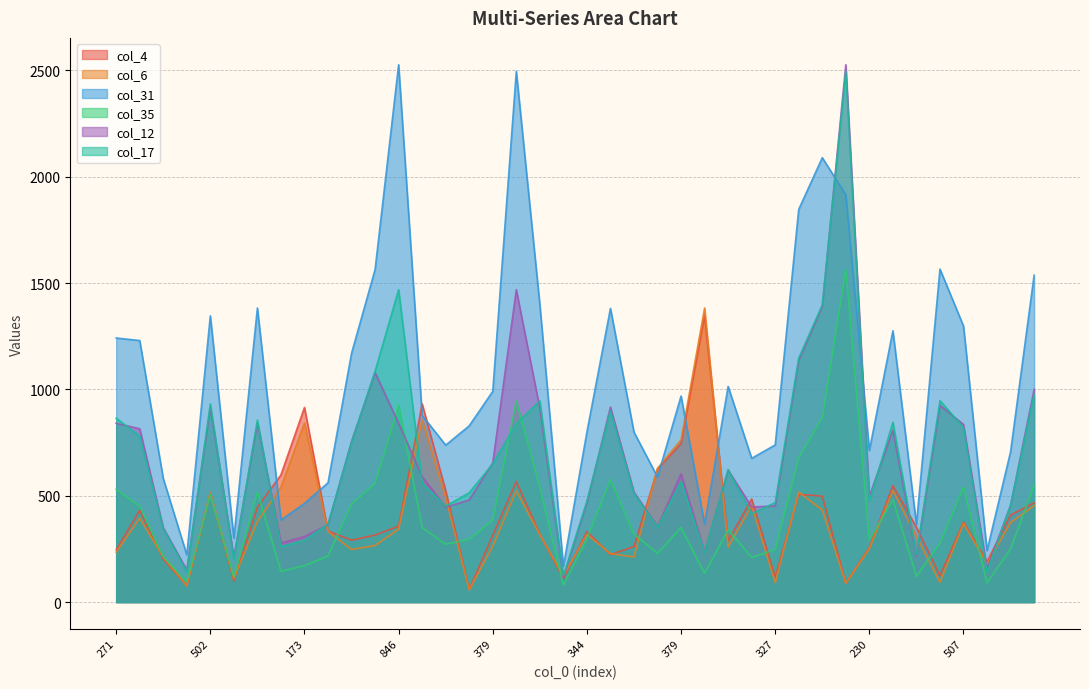

True or false: col_31 has a value of 300 at 98.

True